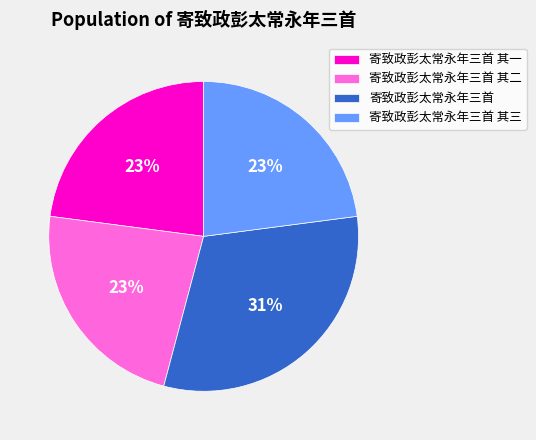

Is there a majority slice in this chart?

No